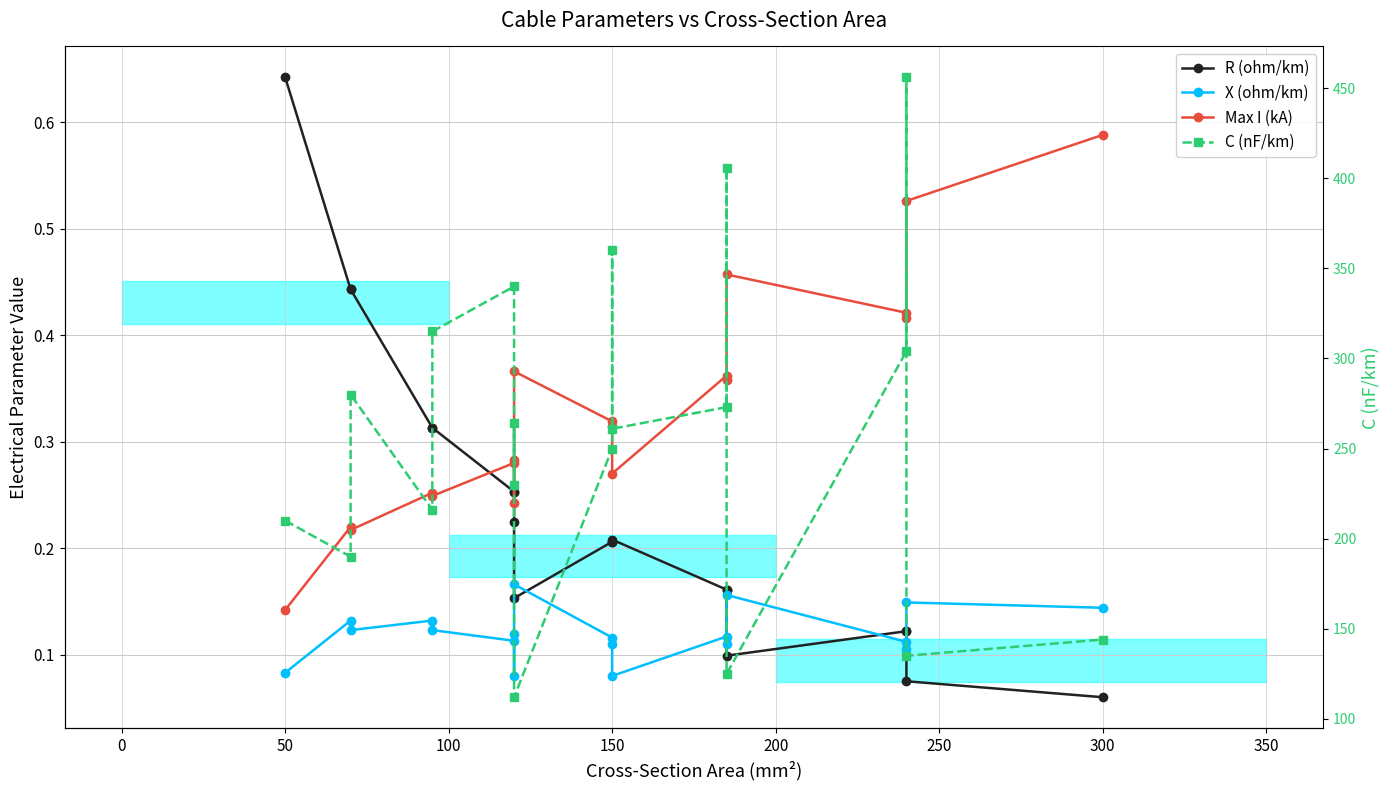

After their last crossing, which series has the higher values: X (ohm/km) or R (ohm/km)?

X (ohm/km)